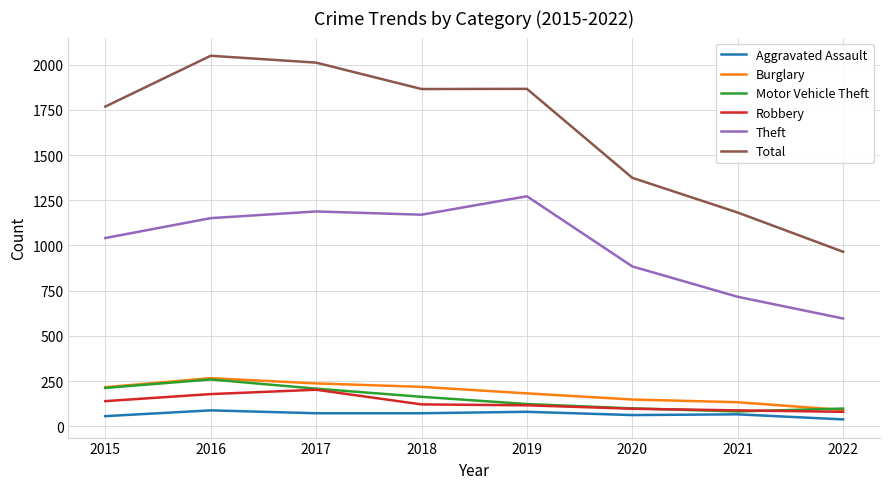

At which category does the chart reach its minimum across all series?

2022